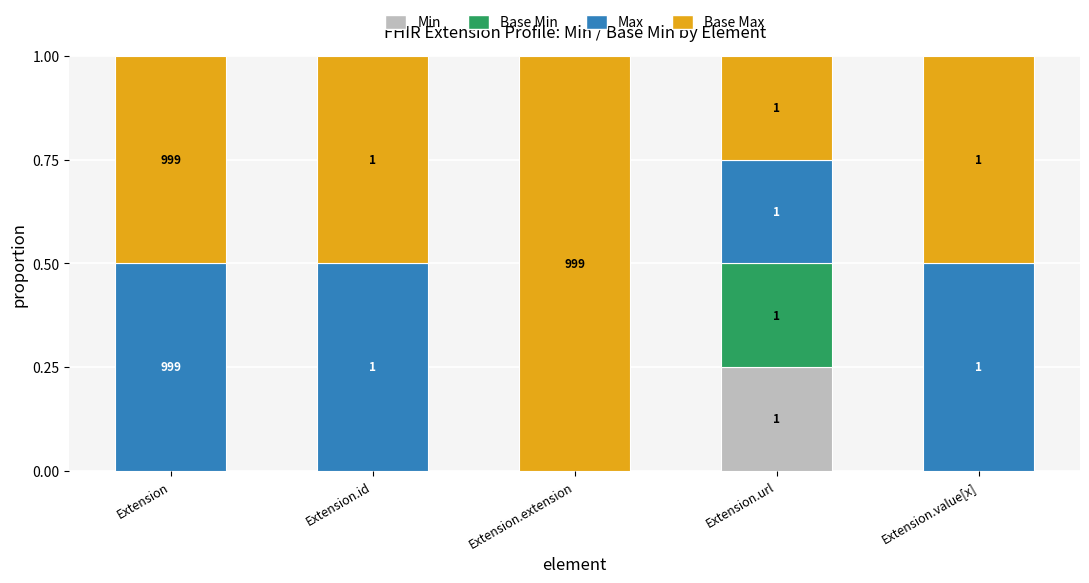

True or false: Min has a value of 0.1 at Extension.value[x].

False